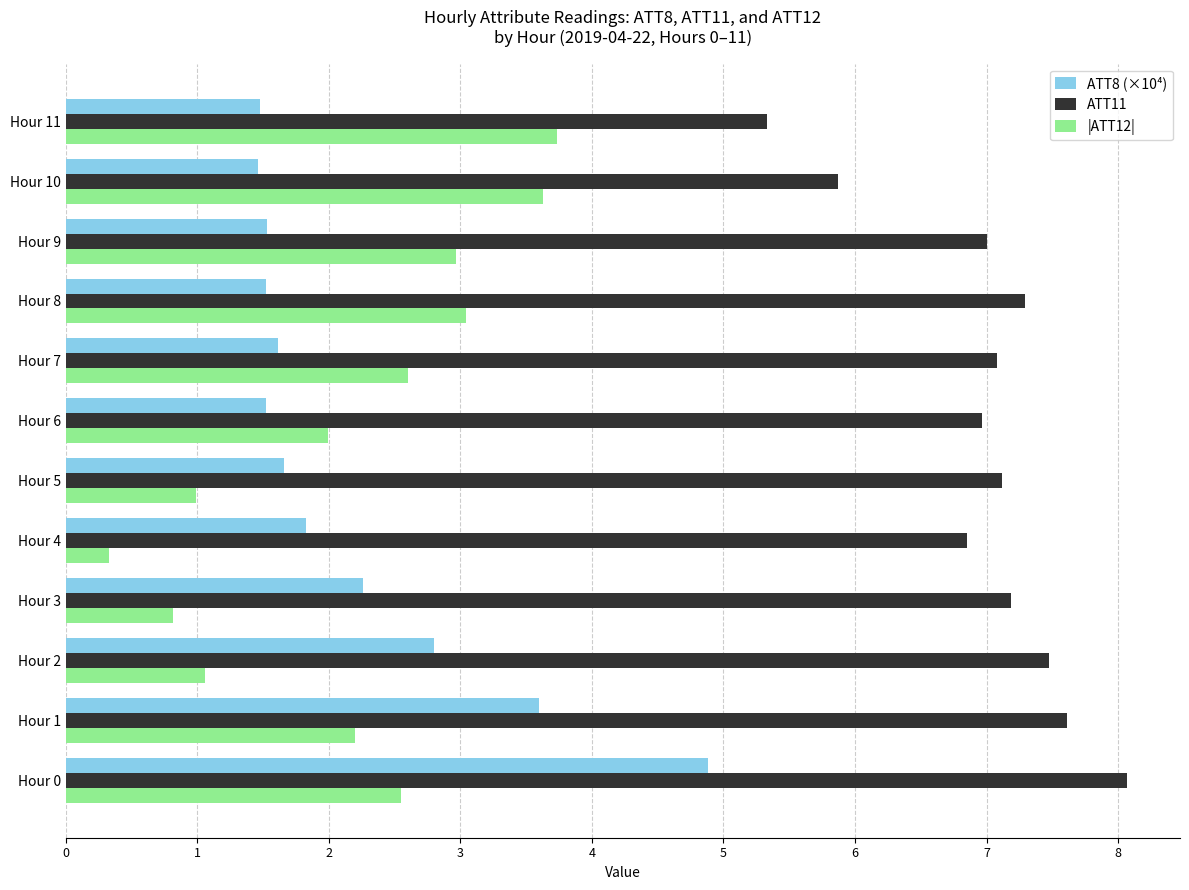

Which series has the largest total across all categories?

ATT11